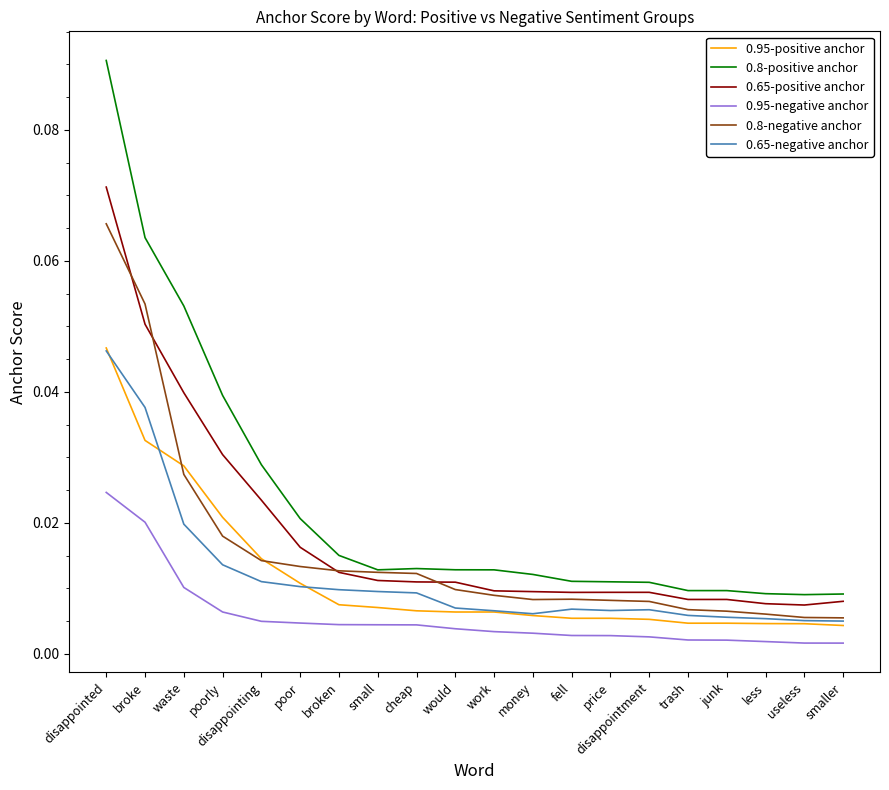

True or false: 0.65-negative anchor and 0.8-positive anchor intersect in this chart.

False